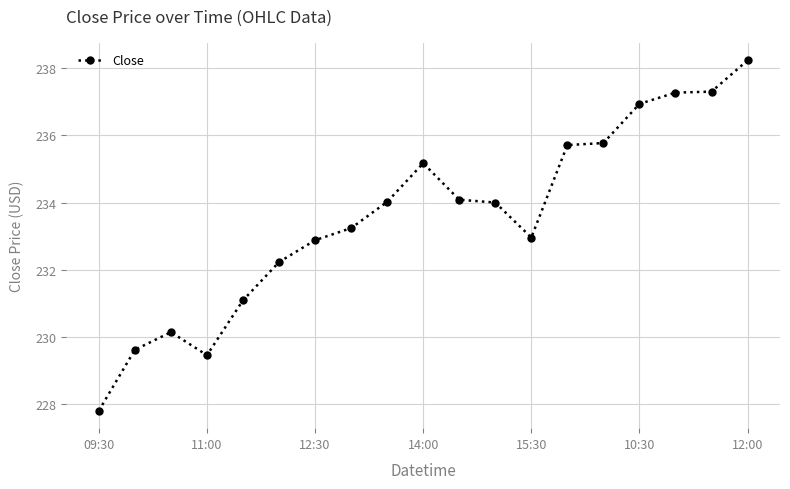

How many distinct data groups are displayed?

1